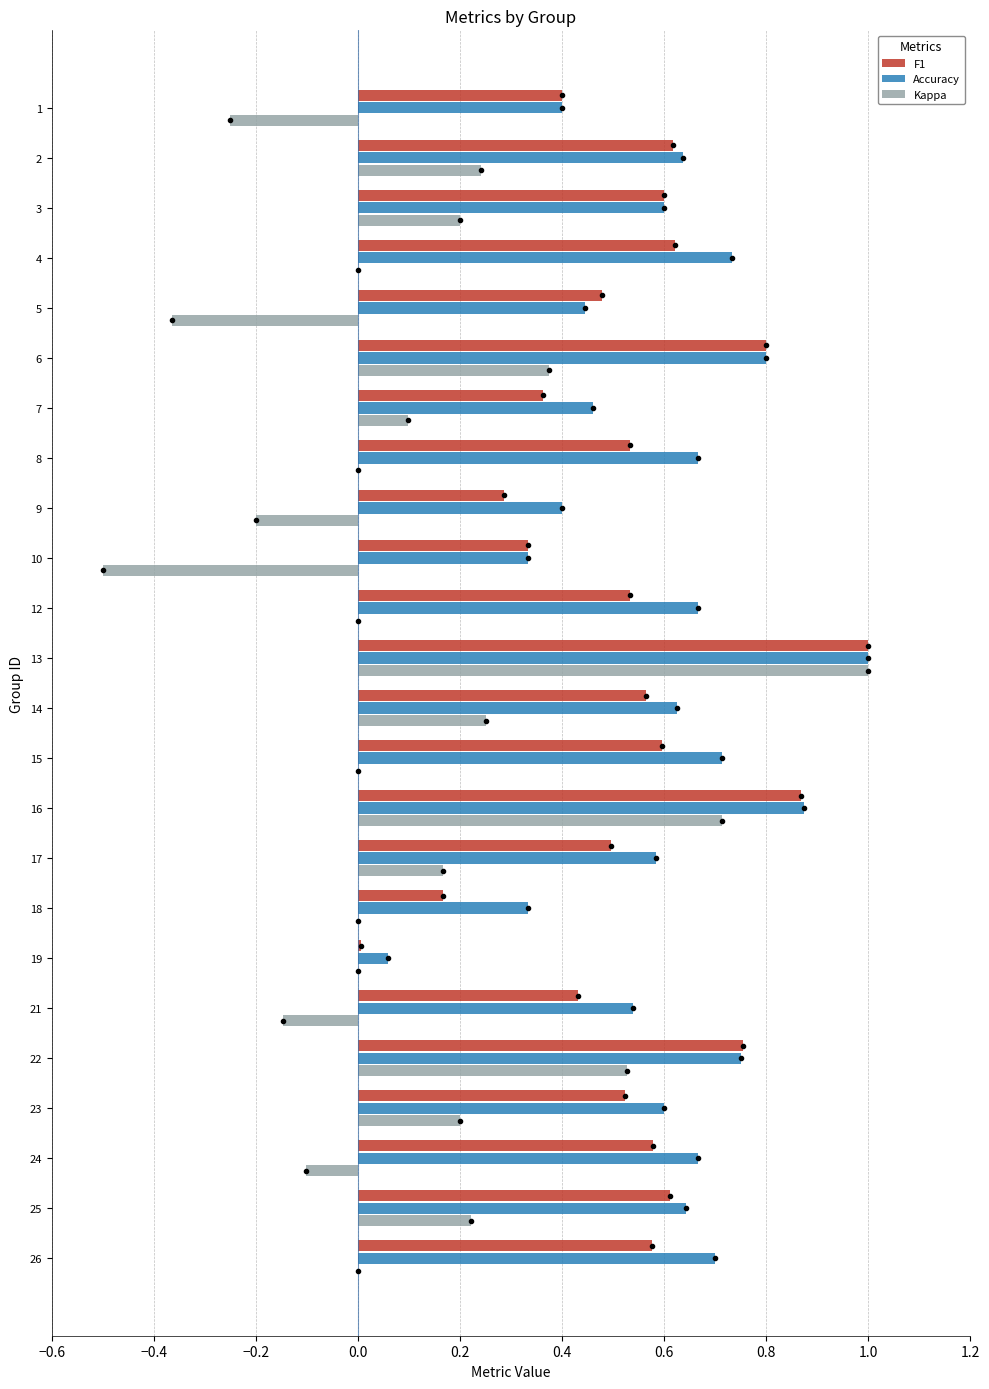

What is the total value across all series at 14?

1.4